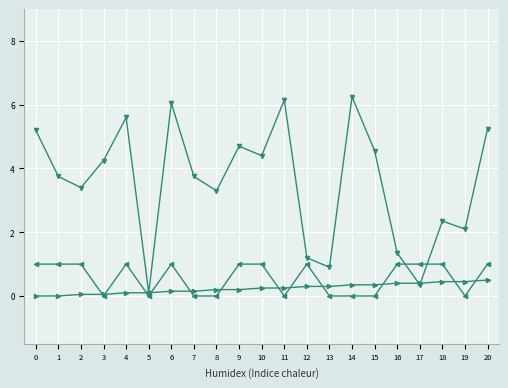

How many distinct data groups are displayed?

3